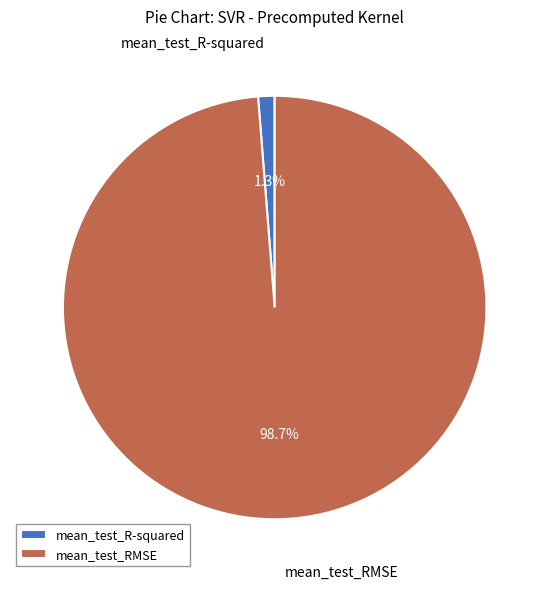

Which category accounts for the majority?

mean_test_RMSE